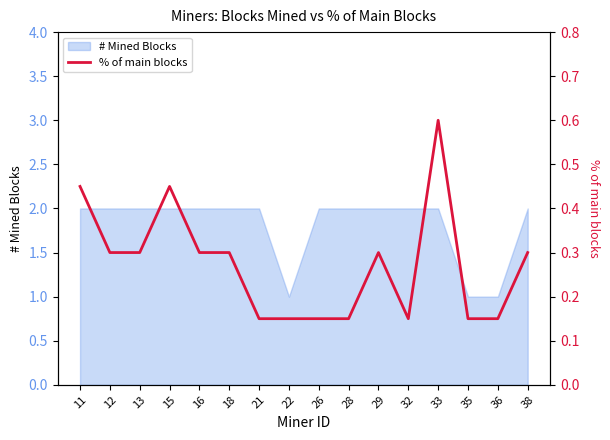

Does the chart have visible grid lines?

No